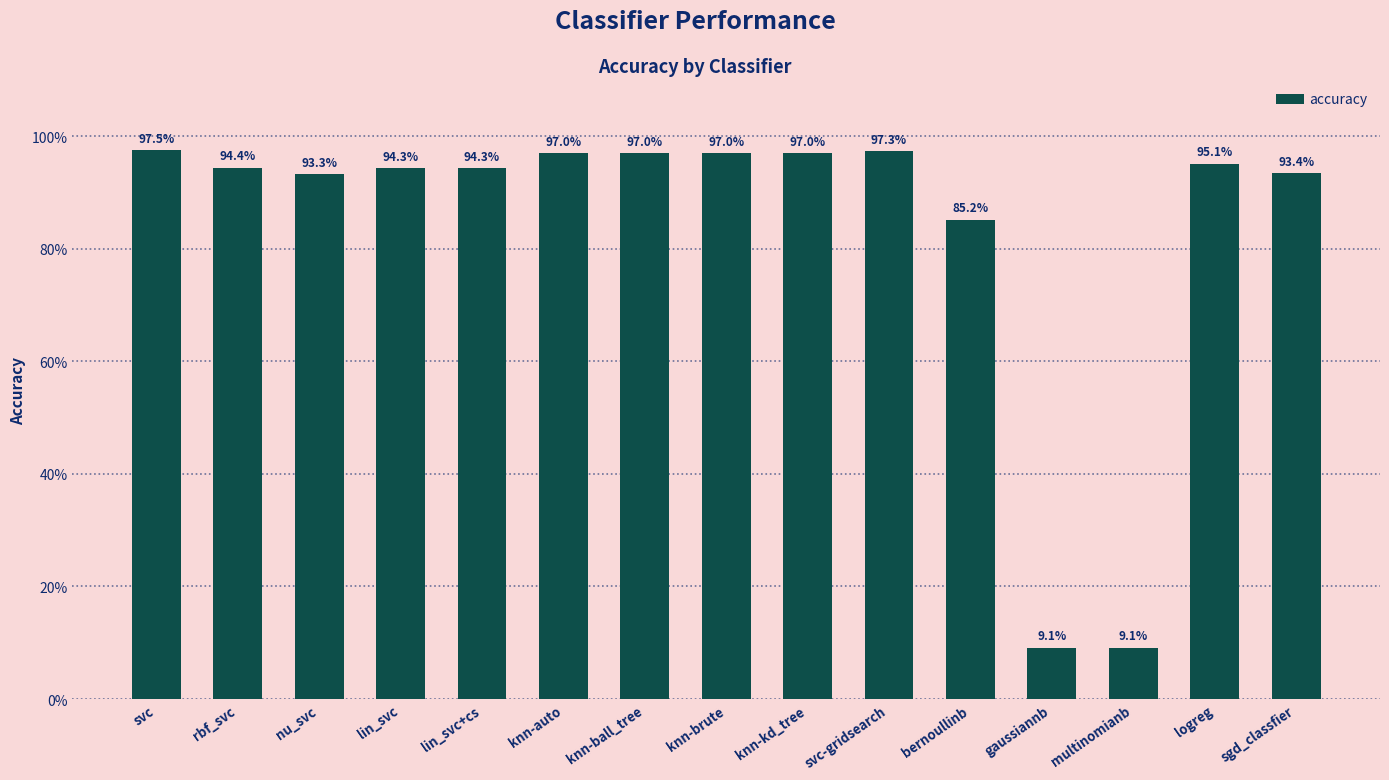

Reading left to right, list all the values displayed in this chart.

svc=1.0	rbf_svc=0.9	nu_svc=0.9	lin_svc=0.9	lin_svc+cs=0.9	knn-auto=1.0	knn-ball_tree=1.0	knn-brute=1.0	knn-kd_tree=1.0	svc-gridsearch=1.0	bernoullinb=0.9	gaussiannb=0.1	multinomianb=0.1	logreg=1.0	sgd_classfier=0.9